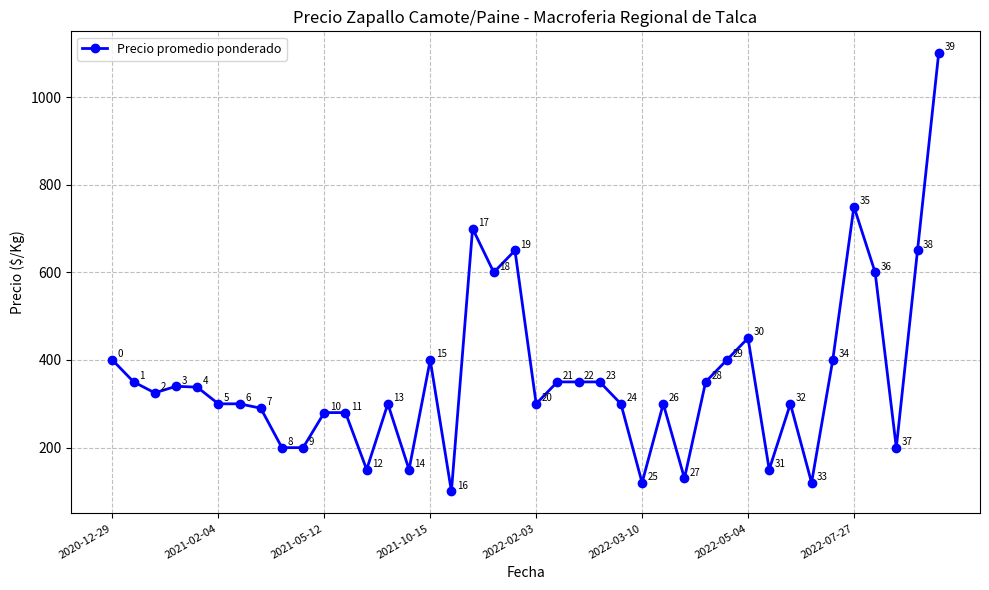

True or false: the data has more than 2 interior local peaks.

True